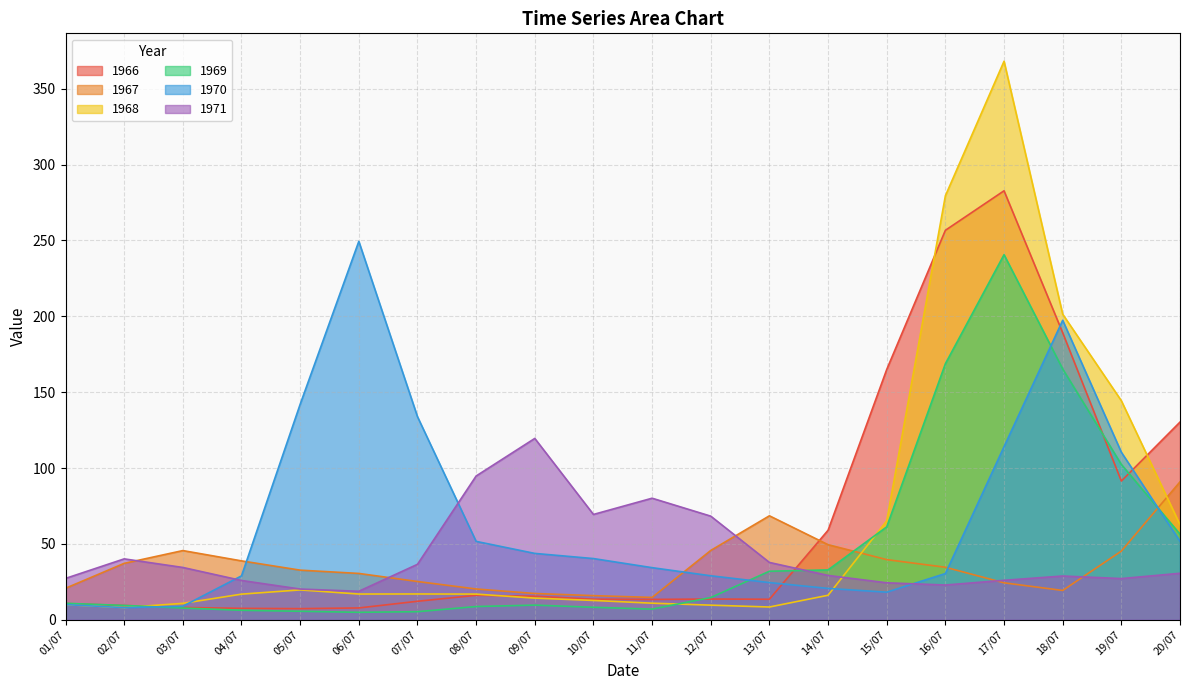

The 1968 series shows 12.7 at 10/07. True or false?

True